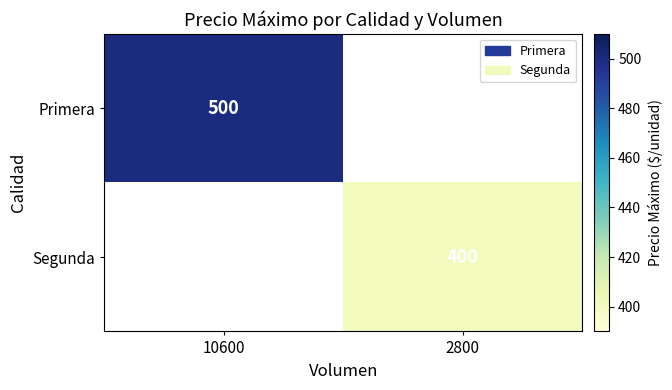

True or false: Primera has a value of 500 at 10600.

True